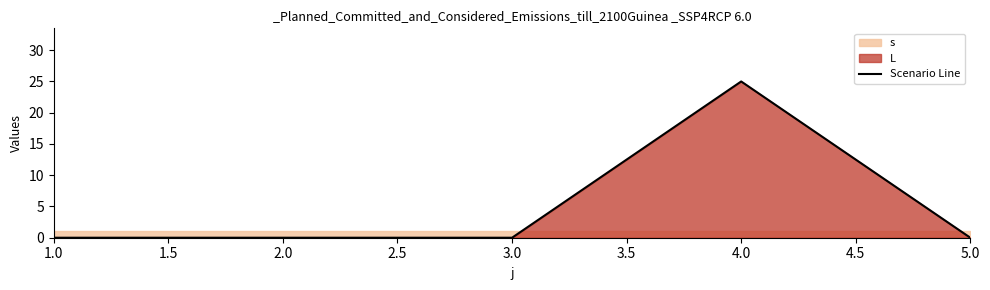

True or false: Scenario Line has a value of 17 at 5.0.

False